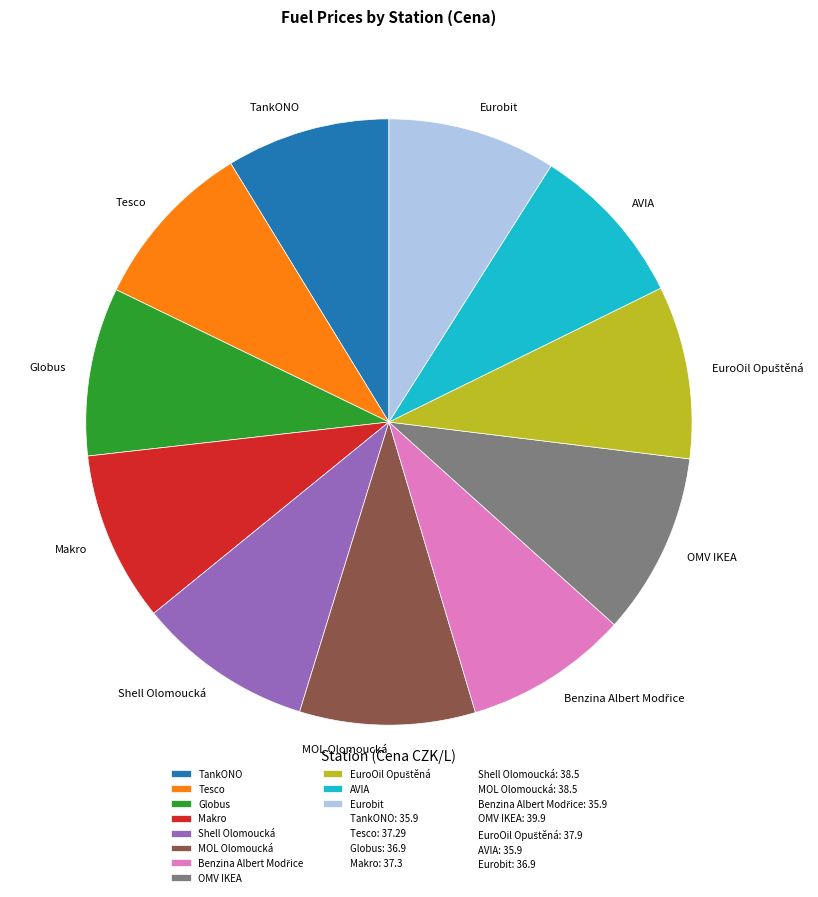

Is Makro the majority of the pie?

No